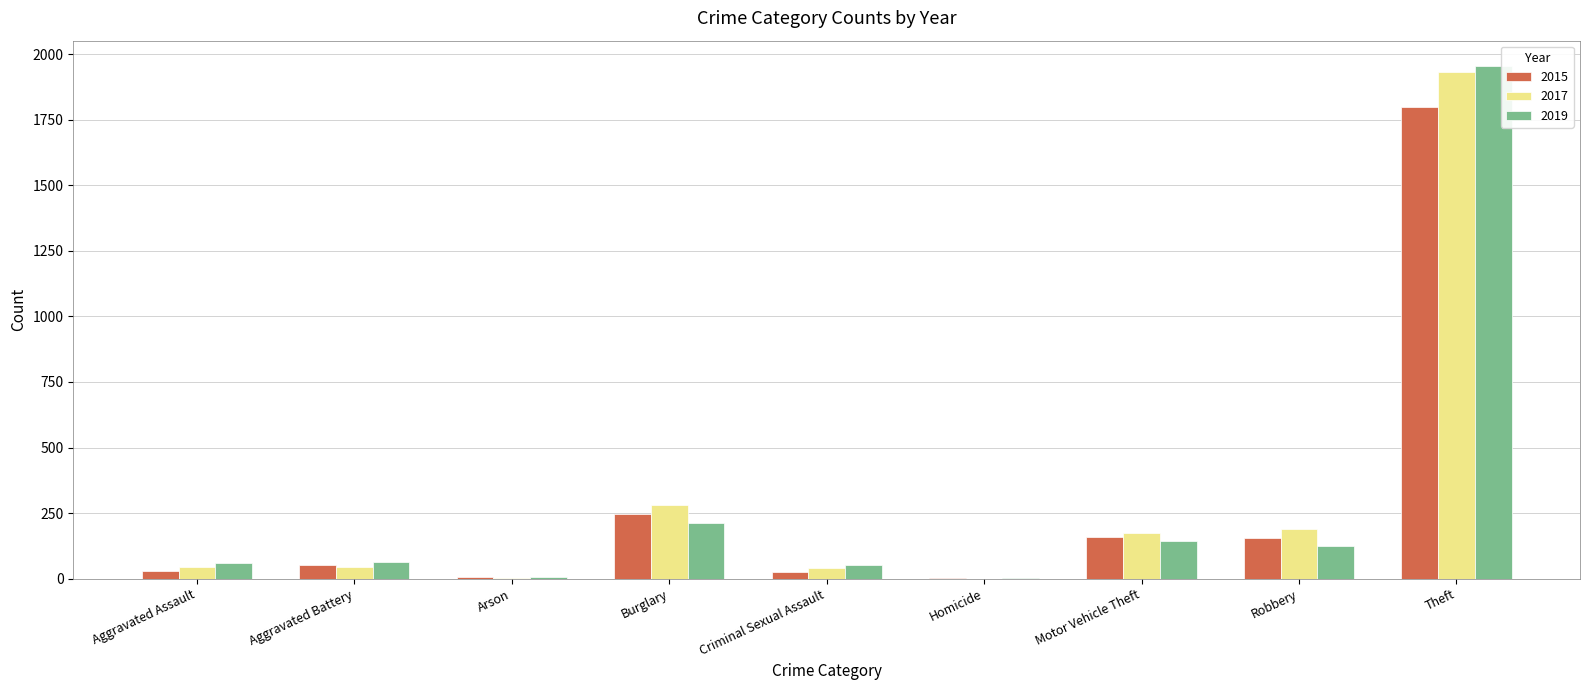

What are all the series names shown in the legend?

2015, 2017, 2019